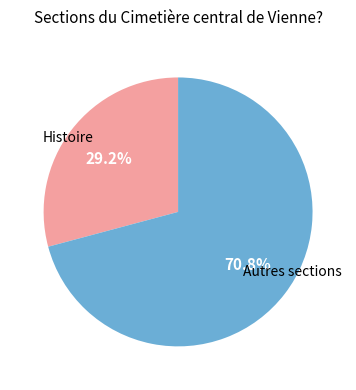

Is there a majority slice in this chart?

Yes